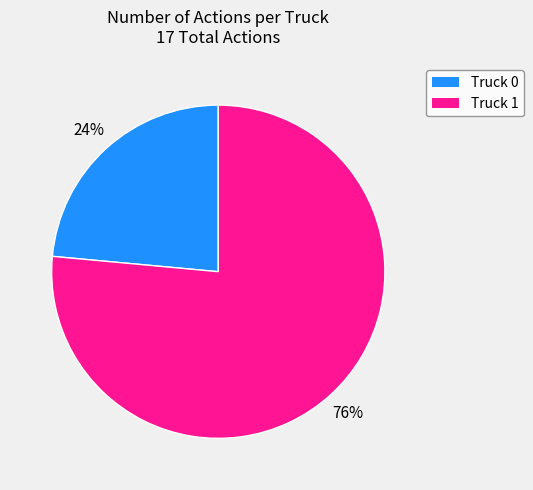

Count the number of slices in the pie.

2